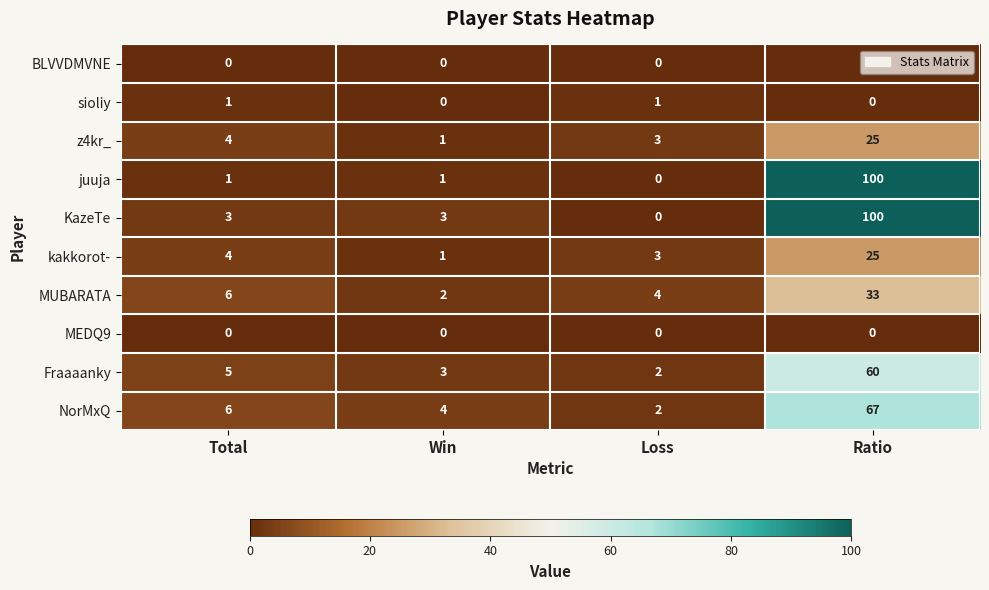

List the labels in order of Fraaaanky value, smallest first.

Loss, Win, Total, Ratio